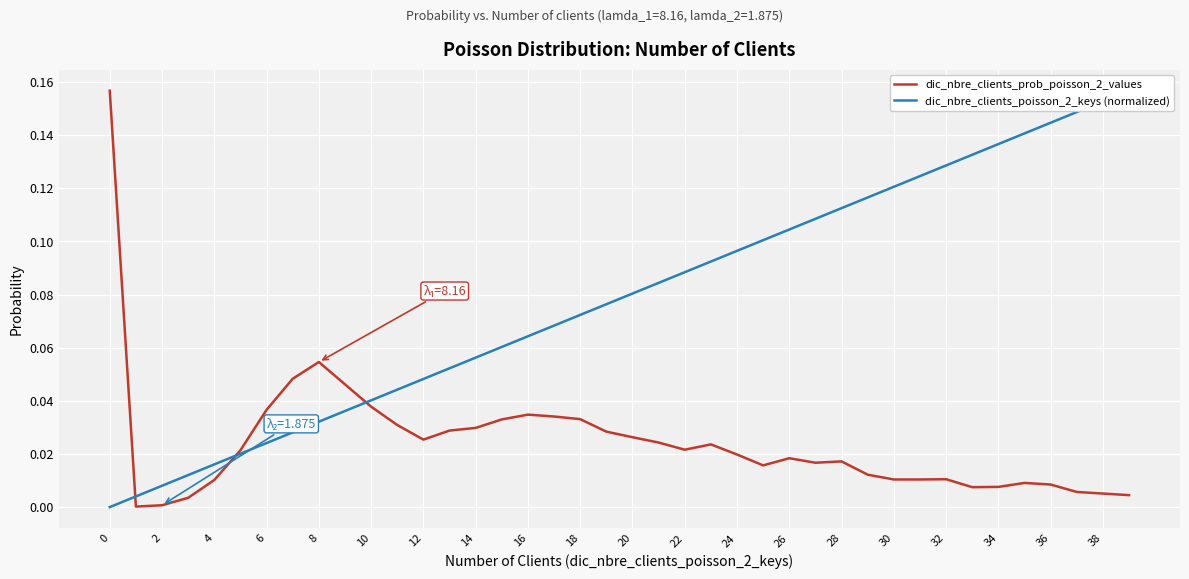

What is the sum of all dic_nbre_clients_prob_poisson_2_values values?

1.0